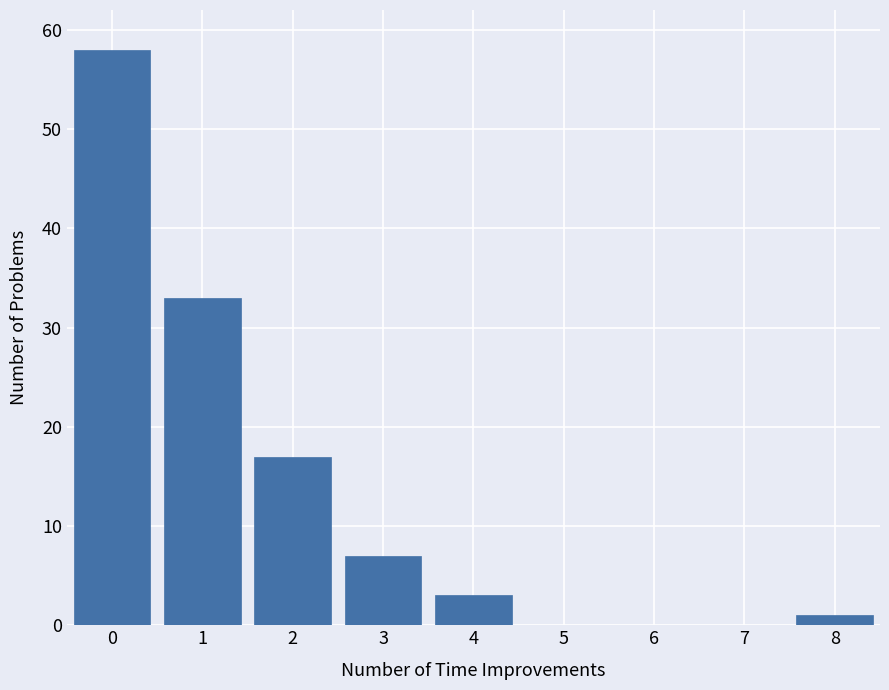

Reading left to right, what are all the values shown in this chart?

0=58	1=33	2=17	3=7	4=3	5=0	6=0	7=0	8=1